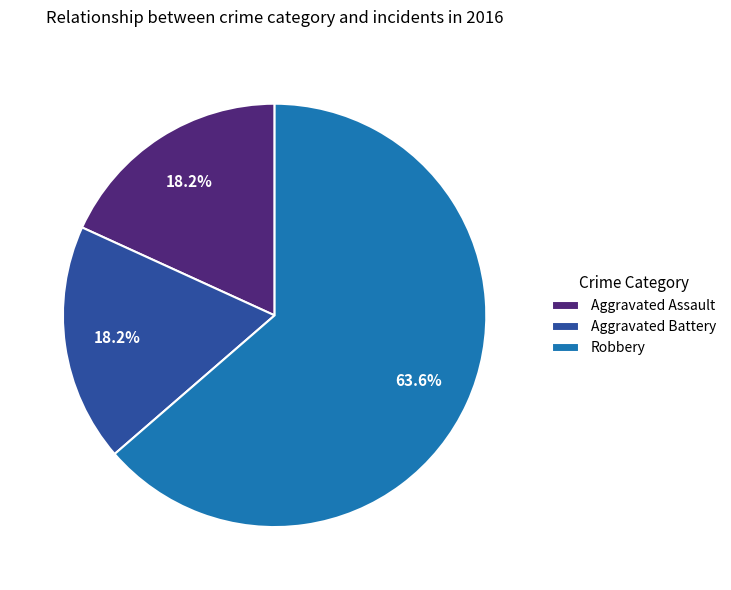

True or false: Aggravated Assault accounts for 18% of the total.

True